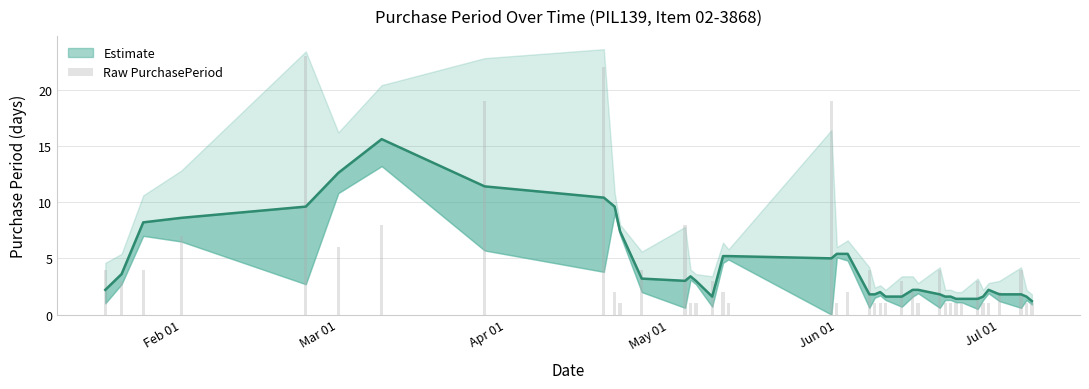

What is the sum of all values?

175